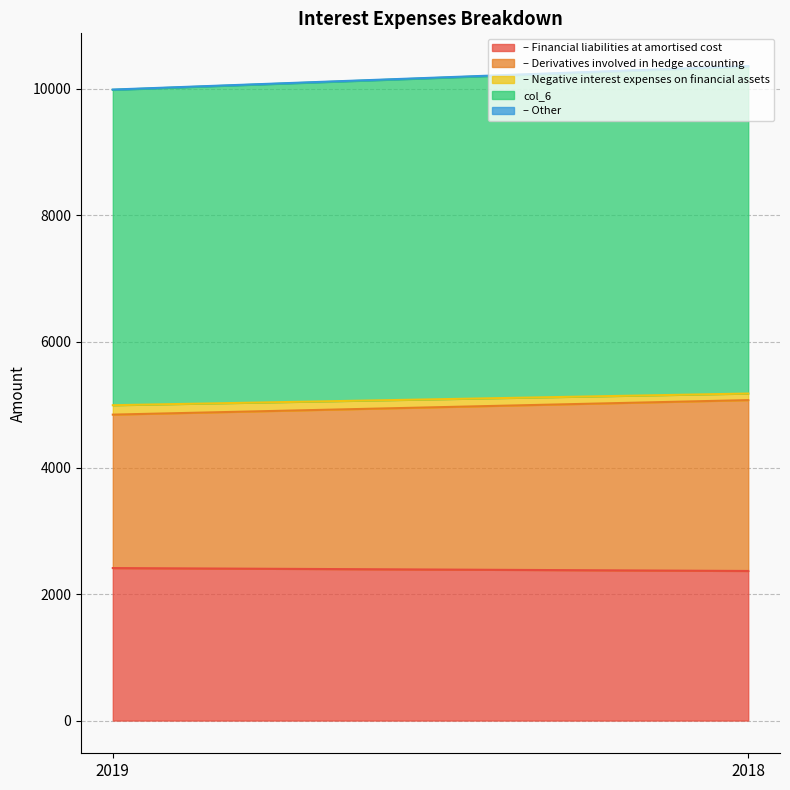

Is the value of – Derivatives involved in hedge accounting at 2019 greater than the value of – Negative interest expenses on financial assets at 2019?

Yes